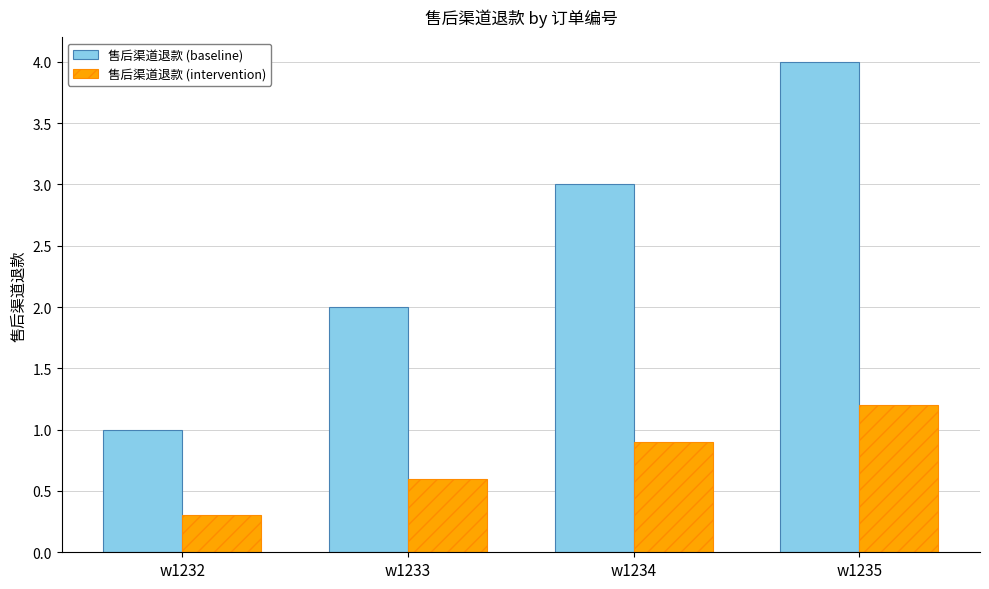

What is the sum of the 售后渠道退款 (baseline) values at w1233 and w1234?

5.0